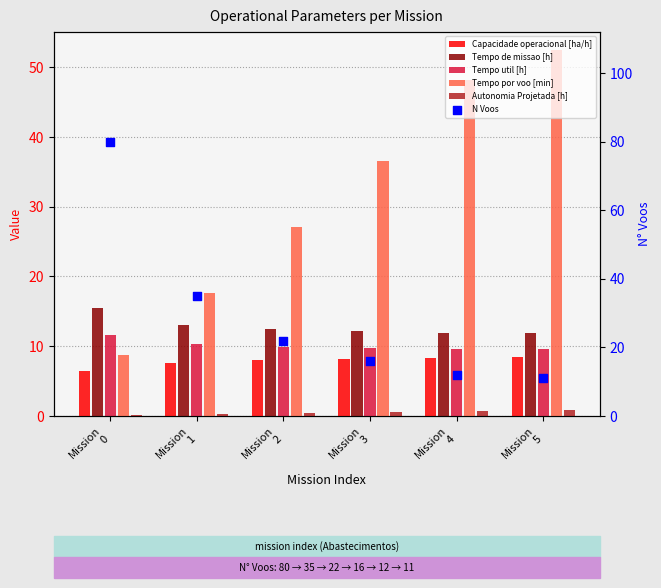

At how many categories does at least one series exceed 67?

1